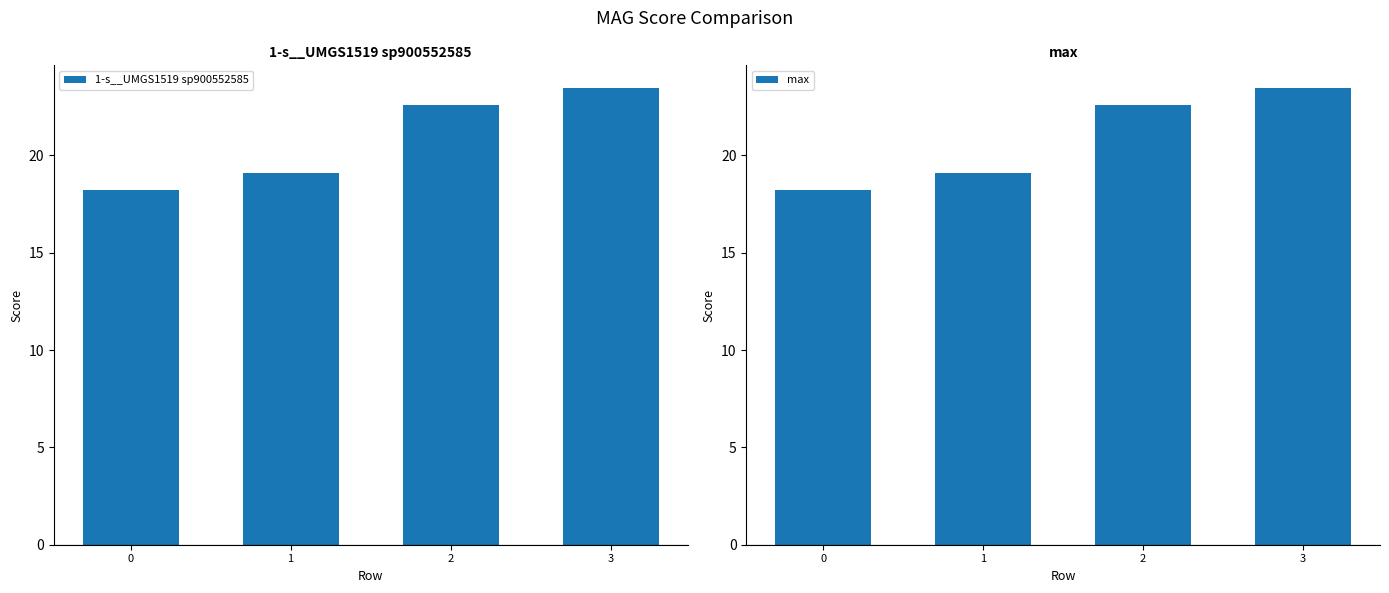

What is the difference between the second highest and minimum values in the max series?

4.4